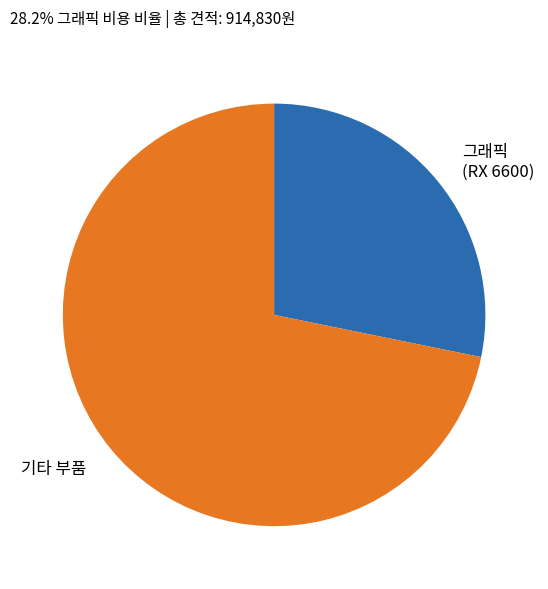

How many segments does this pie chart have?

2